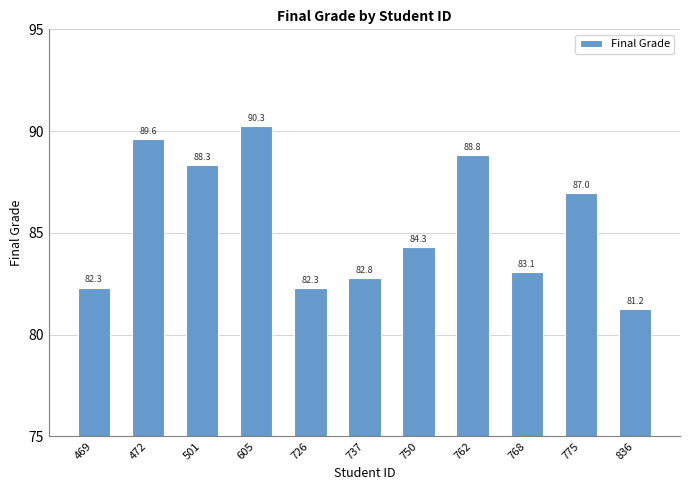

Between 750 and 836, which is larger?

750